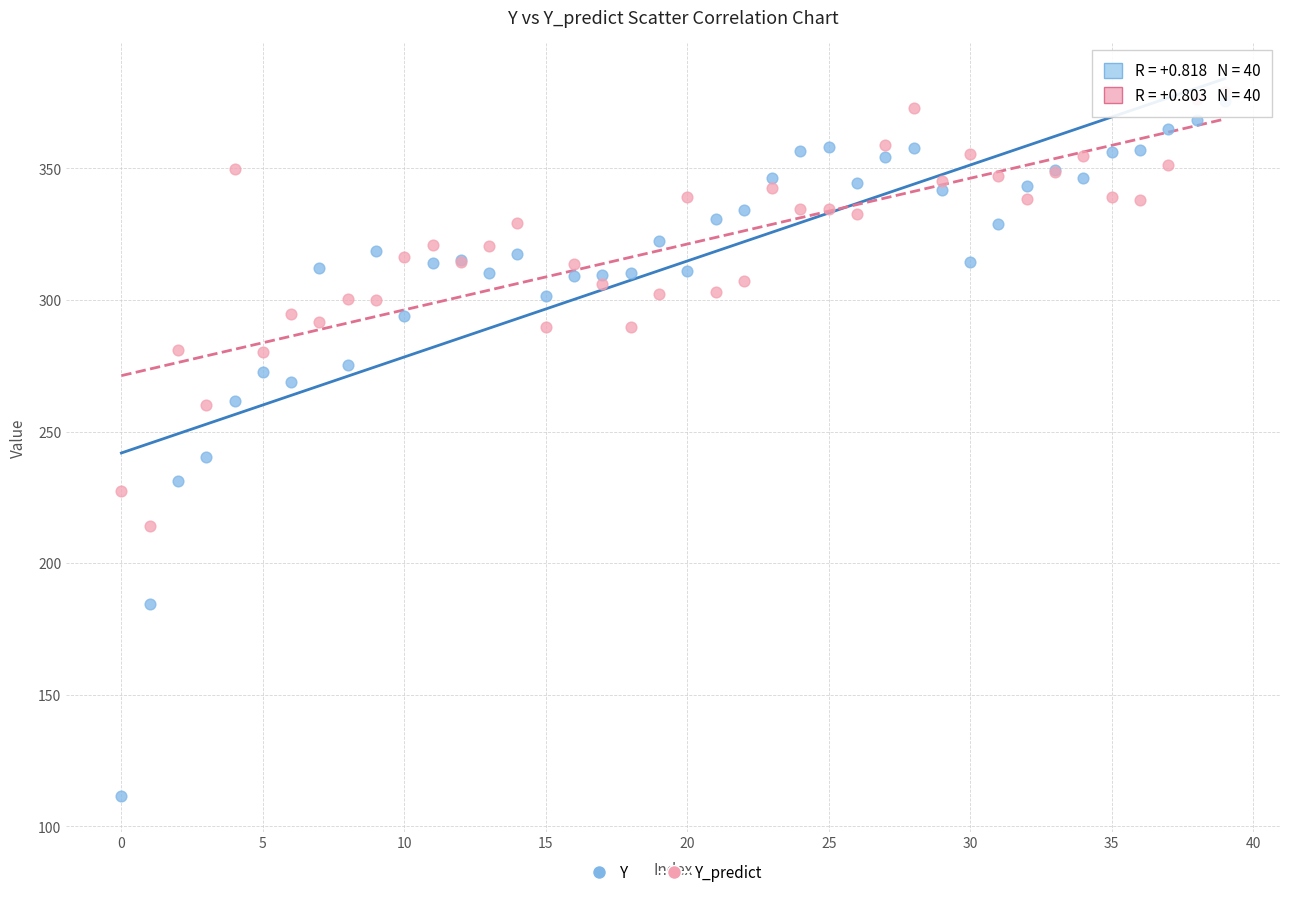

Which series has the widest spread of Y values?

Y